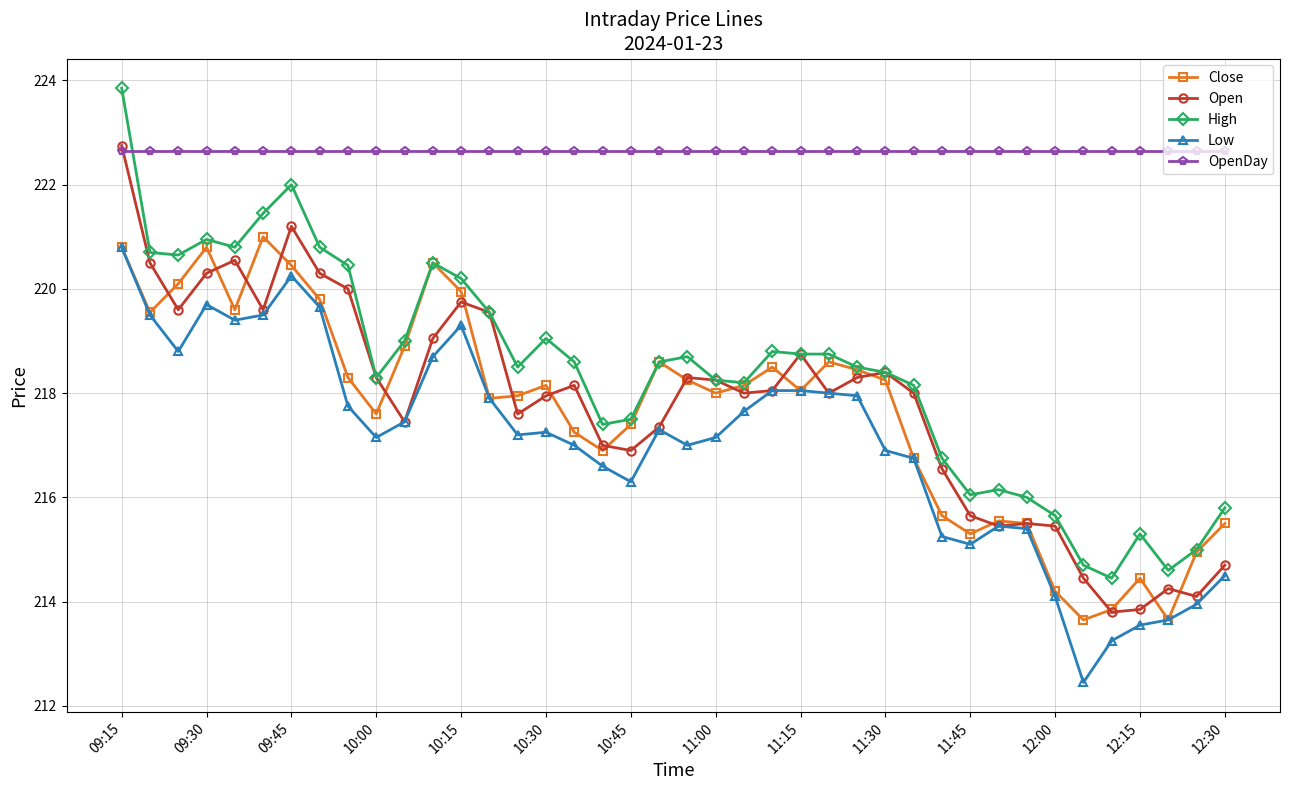

What are all the series names shown in the legend?

Close, Open, High, Low, OpenDay